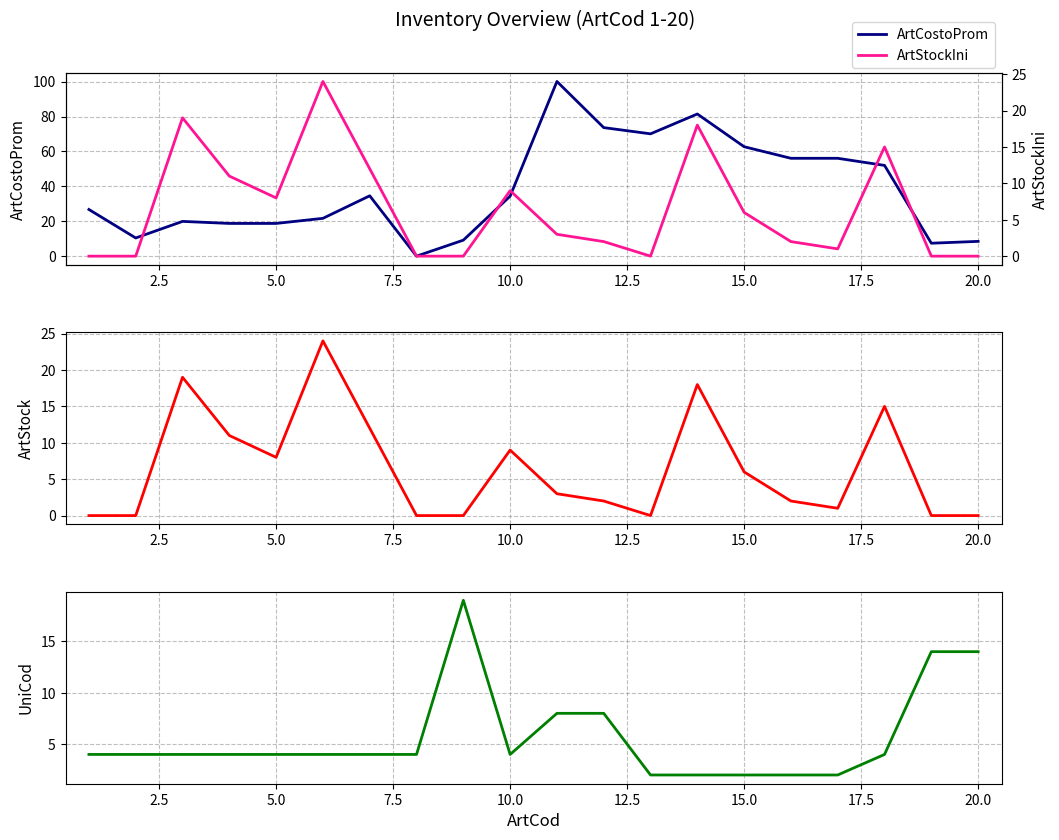

What is the value of the ArtStock point at the 18th from the left?

15.0